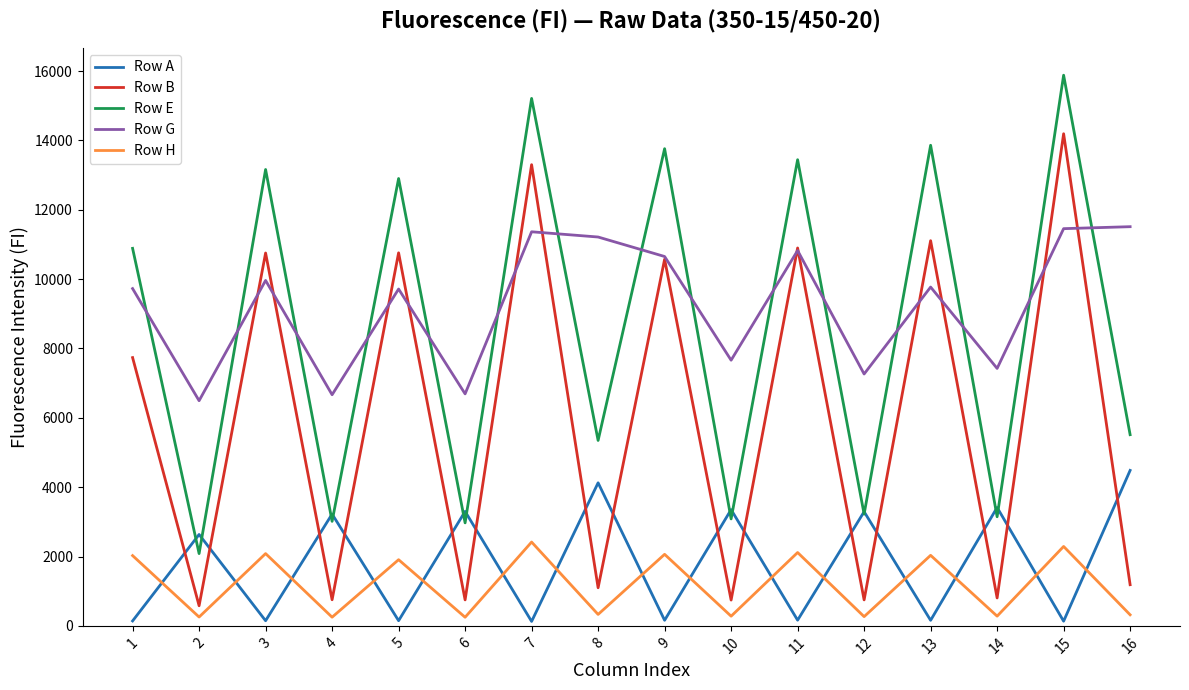

True or false: Row E and Row B intersect in this chart.

False